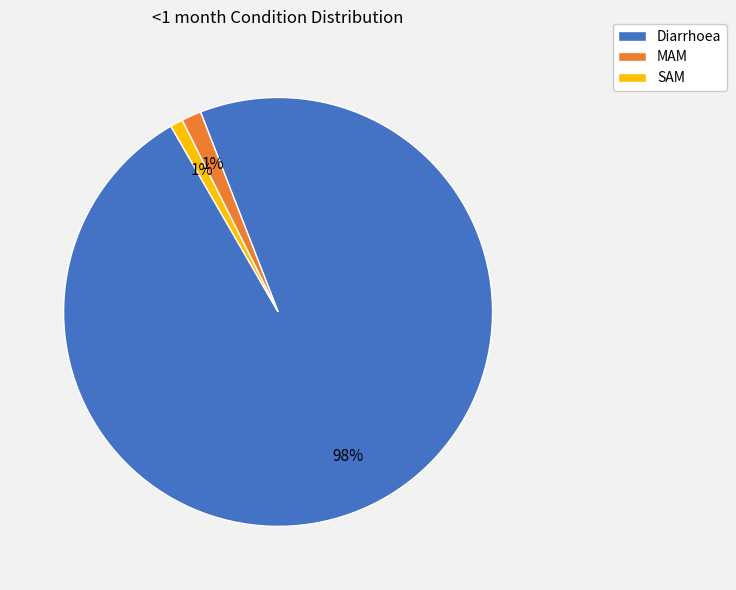

Does any single category account for the majority?

Yes